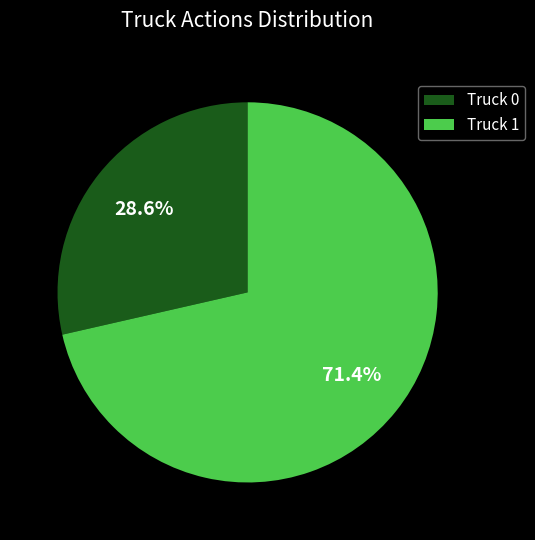

Is it true that Truck 1 is 84% of the pie?

False